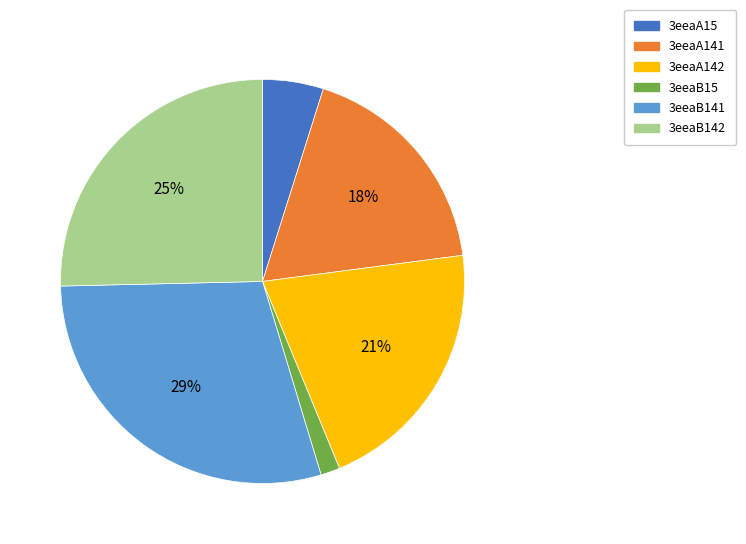

What percentage is the 3eeaB142 slice, to the nearest percent?

25%